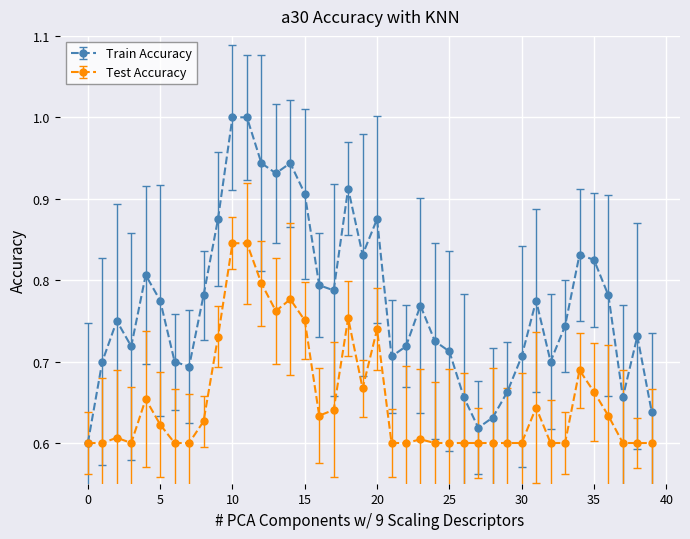

Which series has the largest range (max minus min)?

Train Accuracy